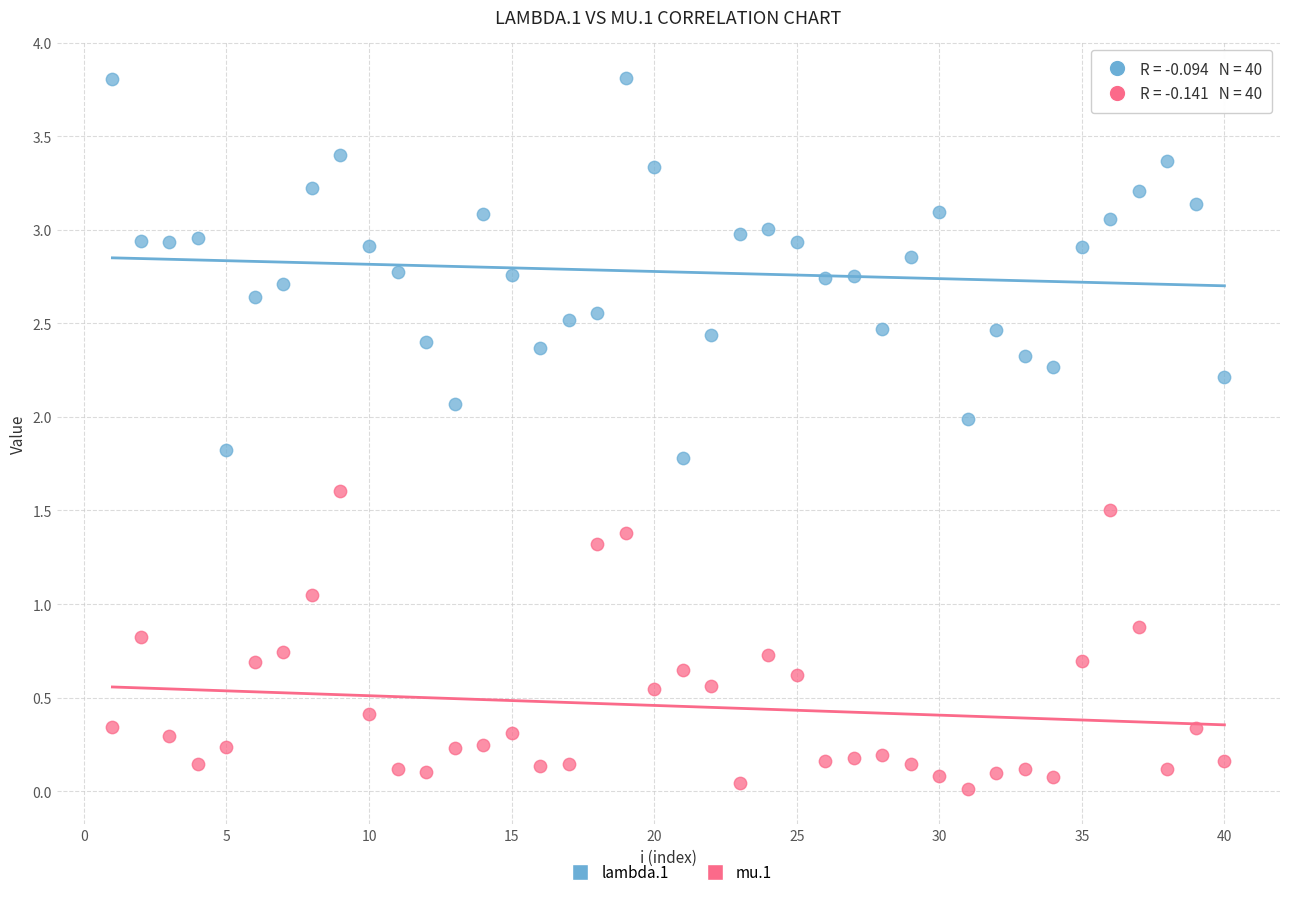

Which series contains the lowest Y value?

mu.1